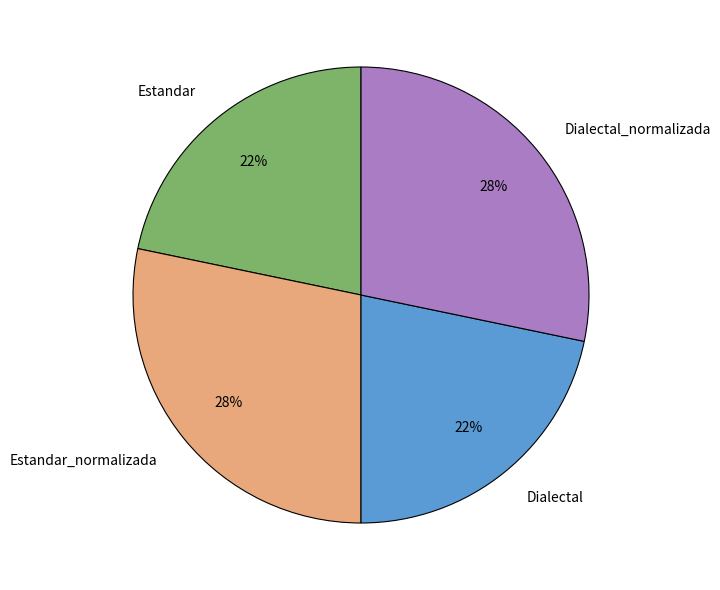

To the nearest percent, what percentage of the pie is Estandar?

22%